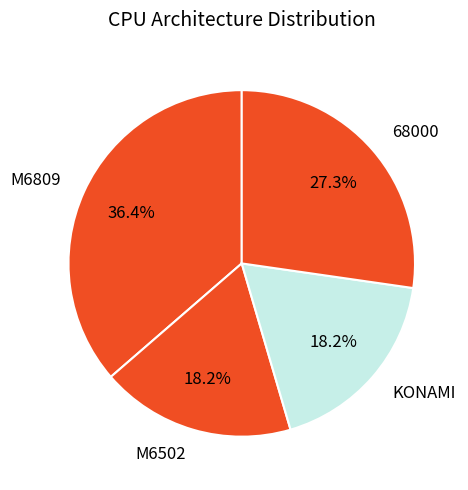

Does any single category account for the majority?

No